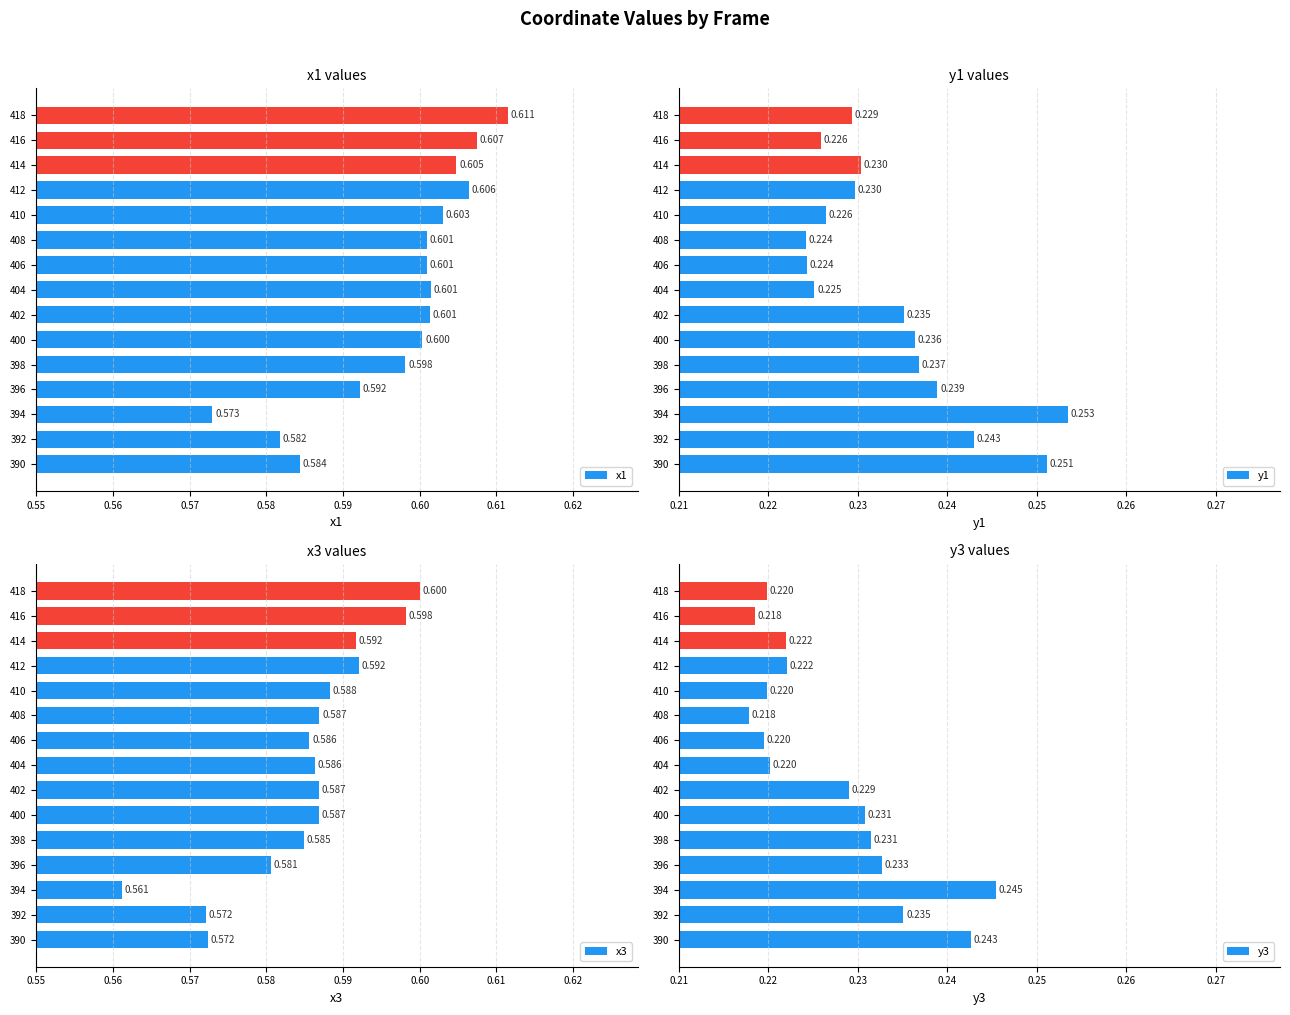

Is it true that y3 equals 0.2 at 396?

True